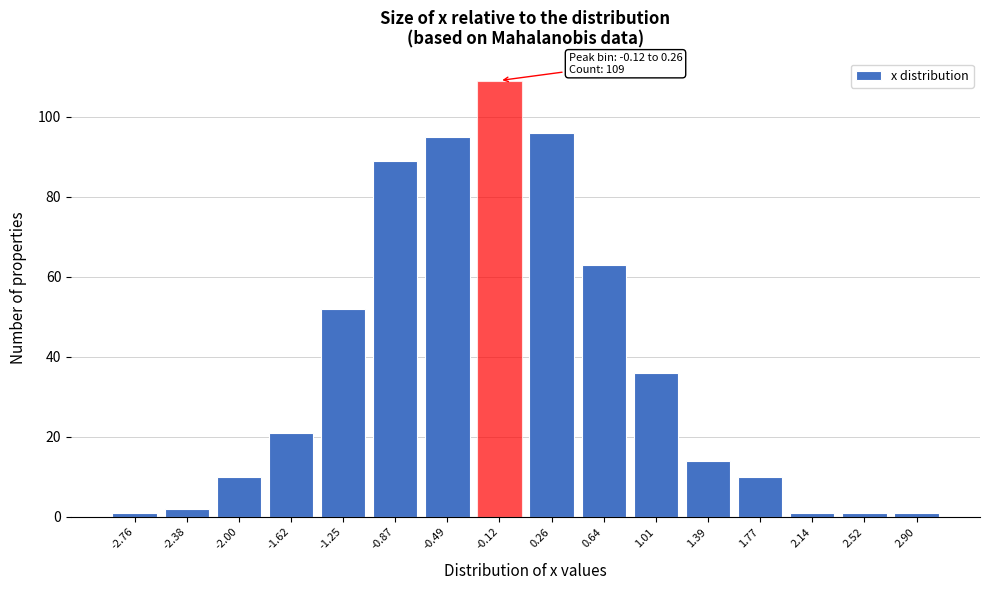

Reading right to left, what are all the values shown in this chart?

2.90=1	2.52=1	2.14=1	1.77=10	1.39=14	1.01=36	0.64=63	0.26=96	-0.12=109	-0.49=95	-0.87=89	-1.25=52	-1.62=21	-2.00=10	-2.38=2	-2.76=1